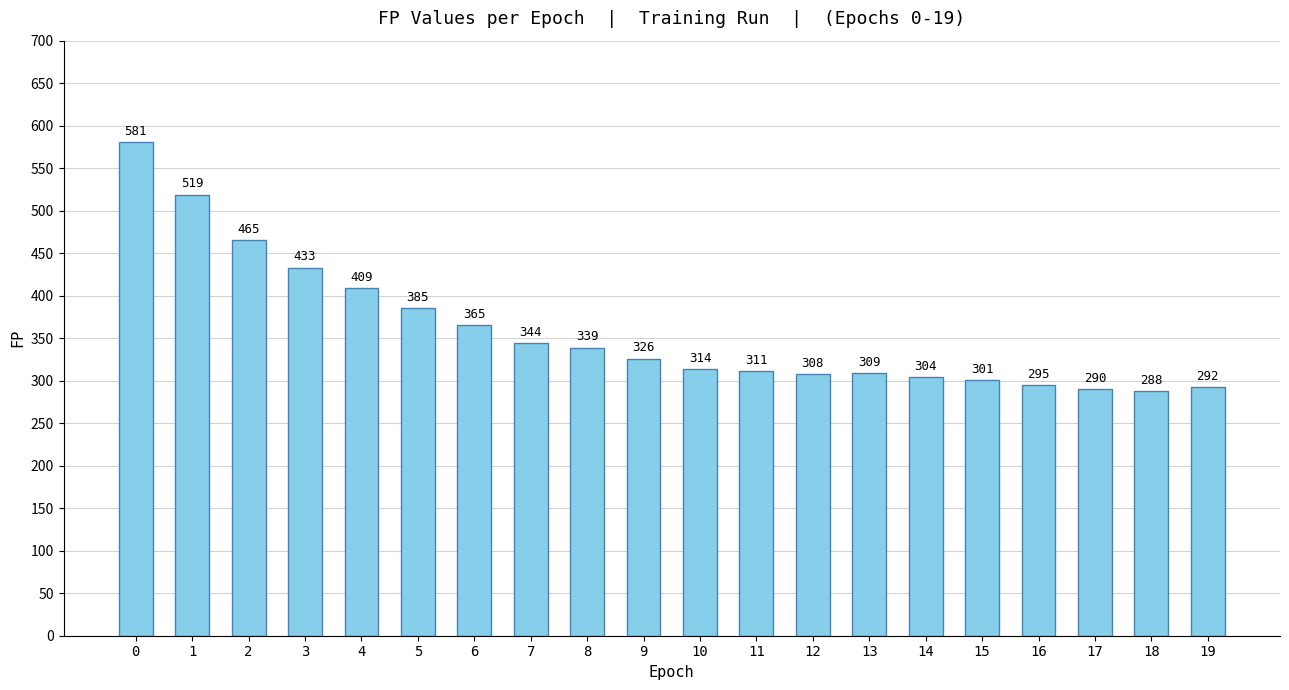

What is the difference between the second highest and minimum values?

231